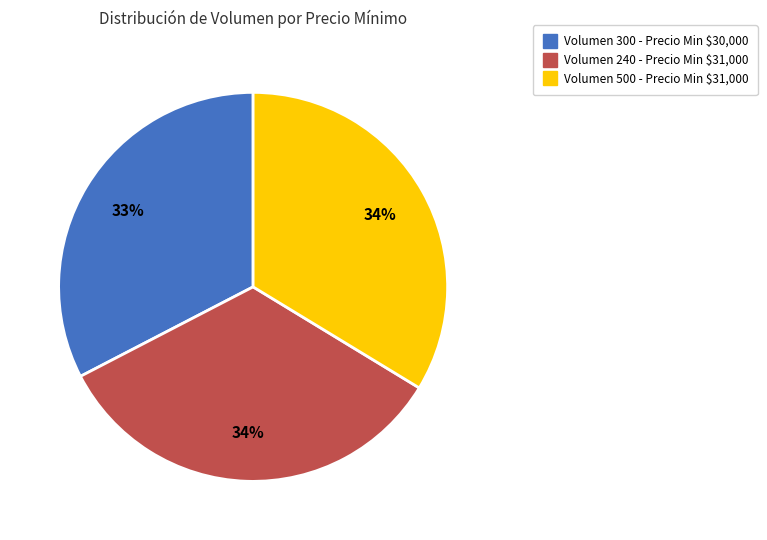

Is there a majority slice in this chart?

No